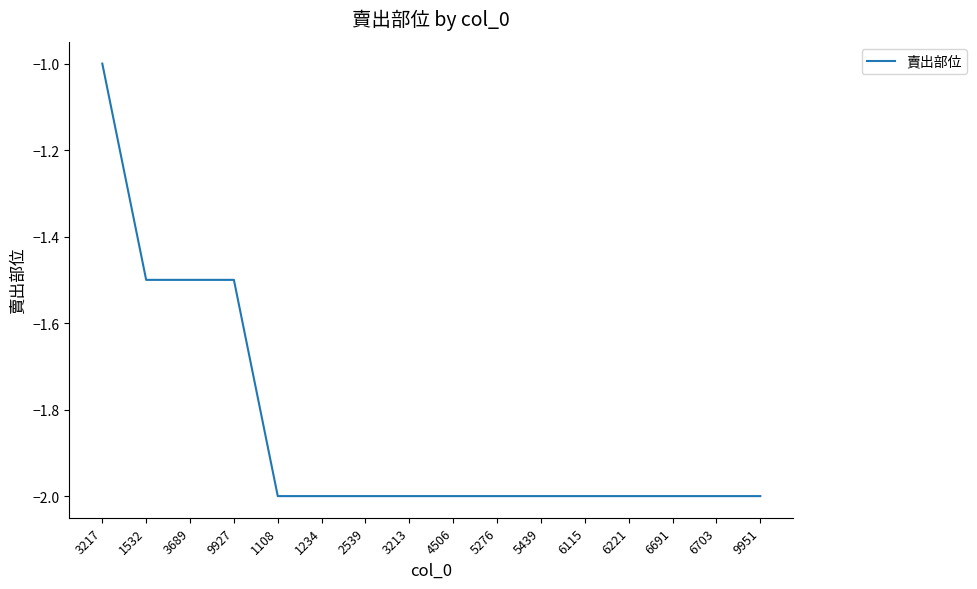

What is the sum of all values?

-29.5